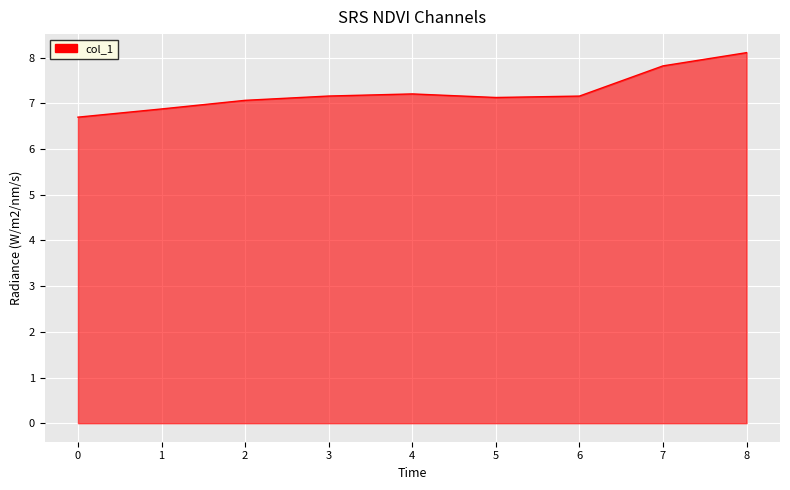

True or false: there are more than 2 points higher than both neighbors.

False